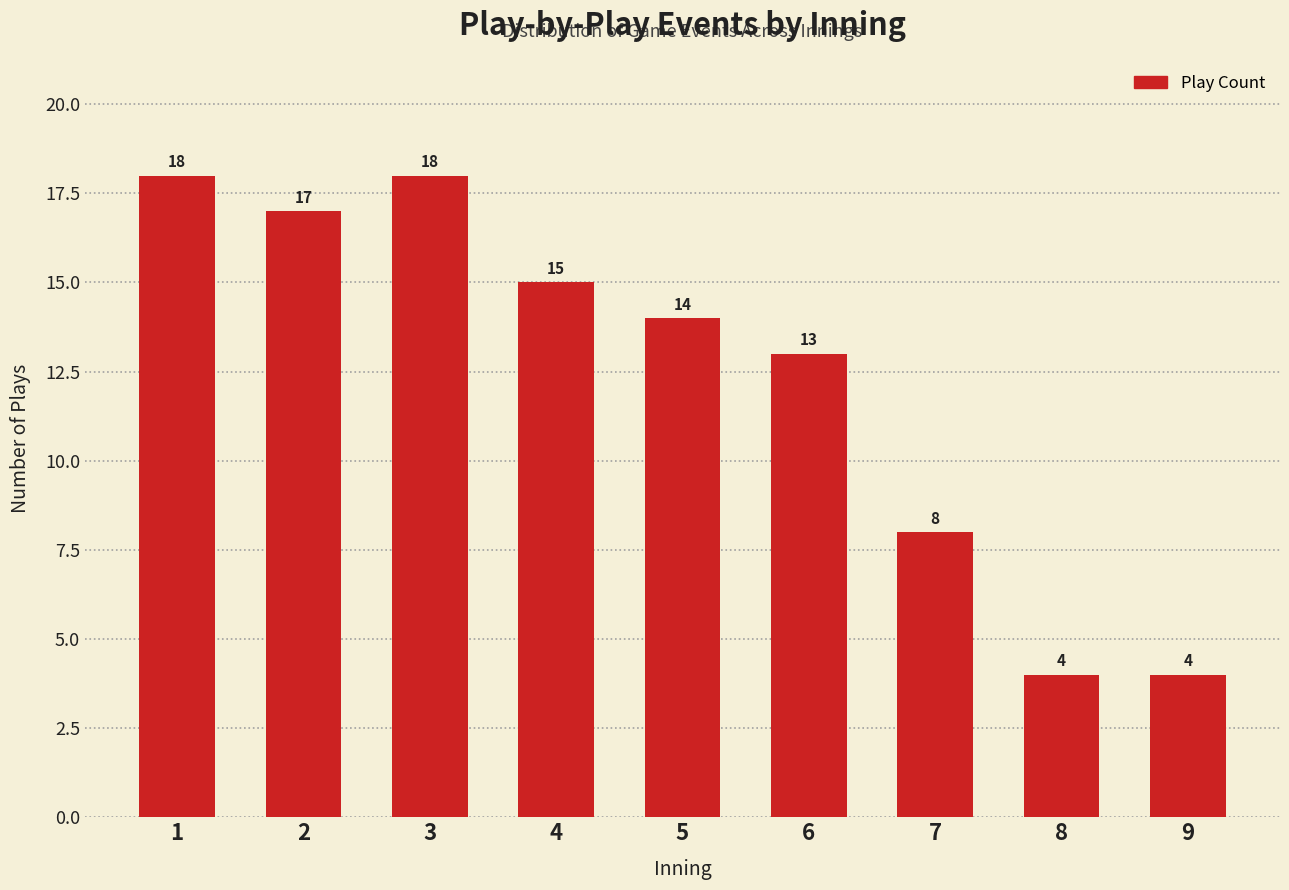

Reading left to right, list all the values displayed in this chart.

18	17	18	15	14	13	8	4	4